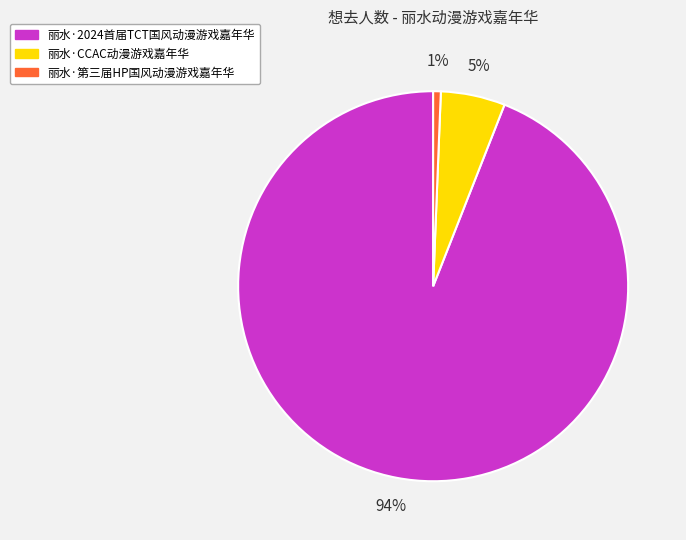

Is 丽水·2024首届TCT国风动漫游戏嘉年华 the majority of the pie?

Yes